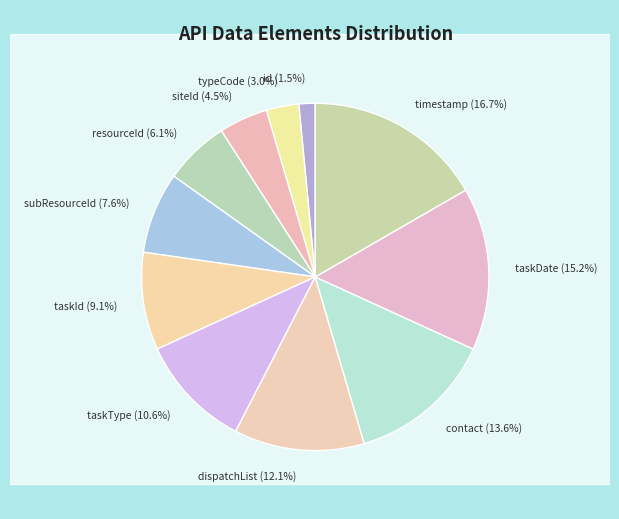

To the nearest percent, what portion does resourceId represent?

6%